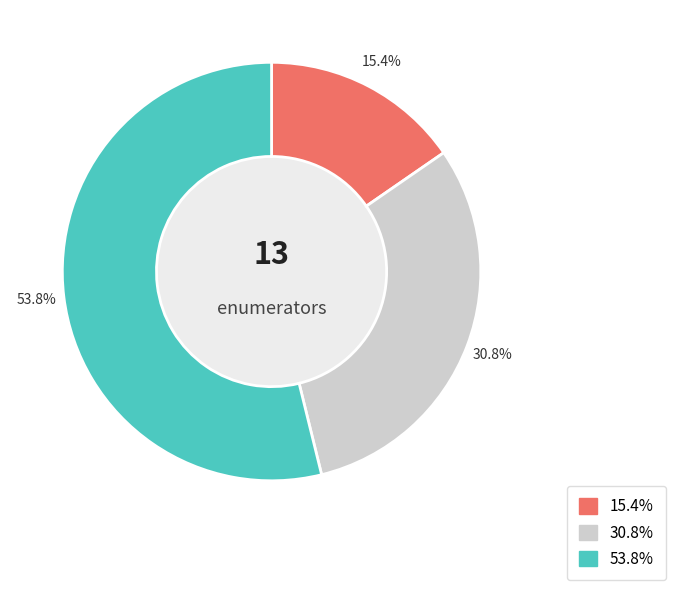

To the nearest percent, what is the combined percentage of Phoebe Tata and Rhoda Syonthi Munyau?

85%